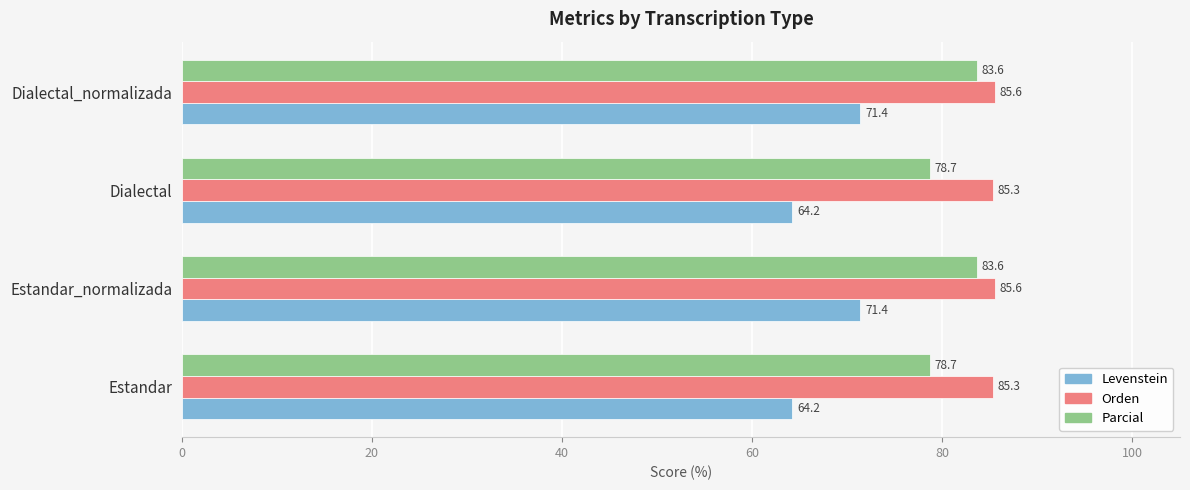

Is it true that Parcial equals 78.7 at Estandar?

True